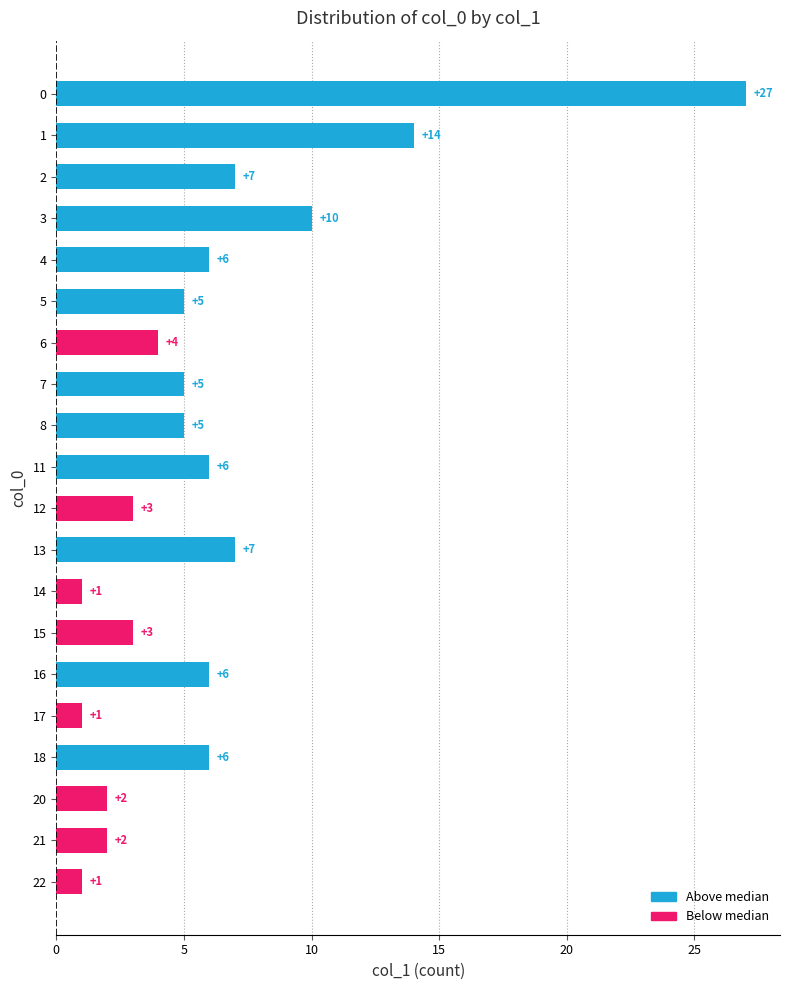

What is the difference between the values at 0 and 11?

21